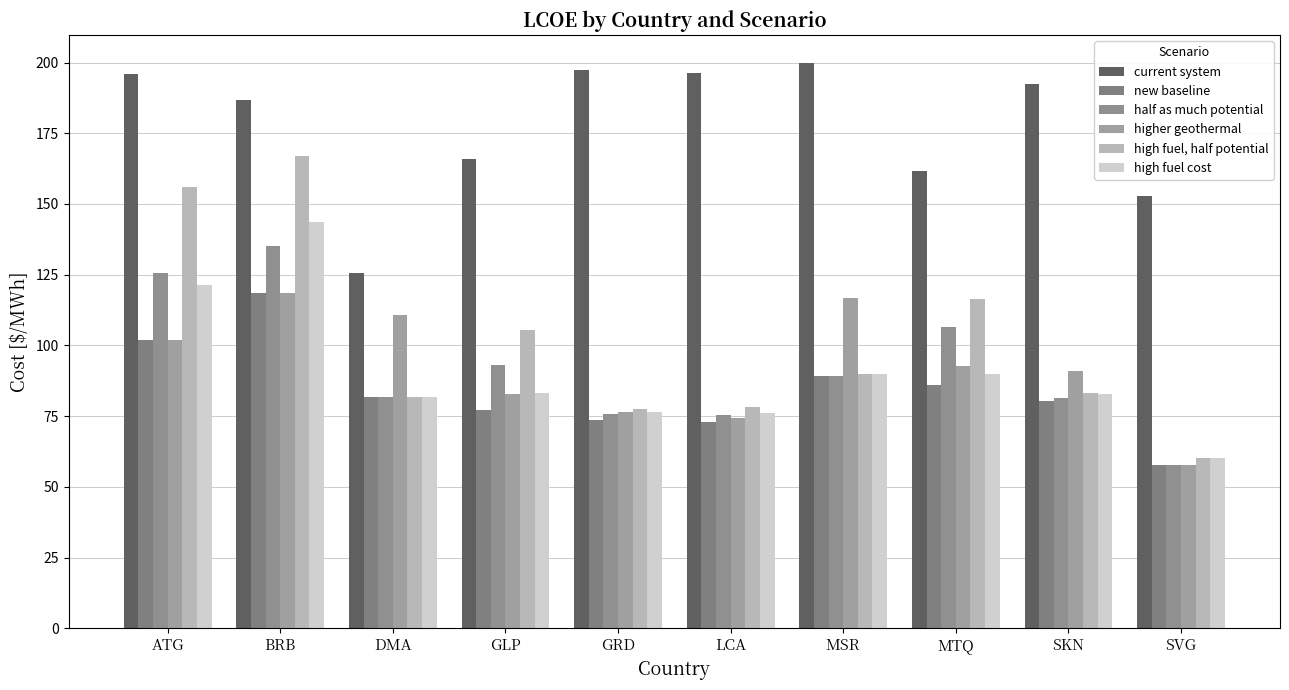

Is the value of current system at ATG greater than the value of high fuel, half potential at SVG?

Yes